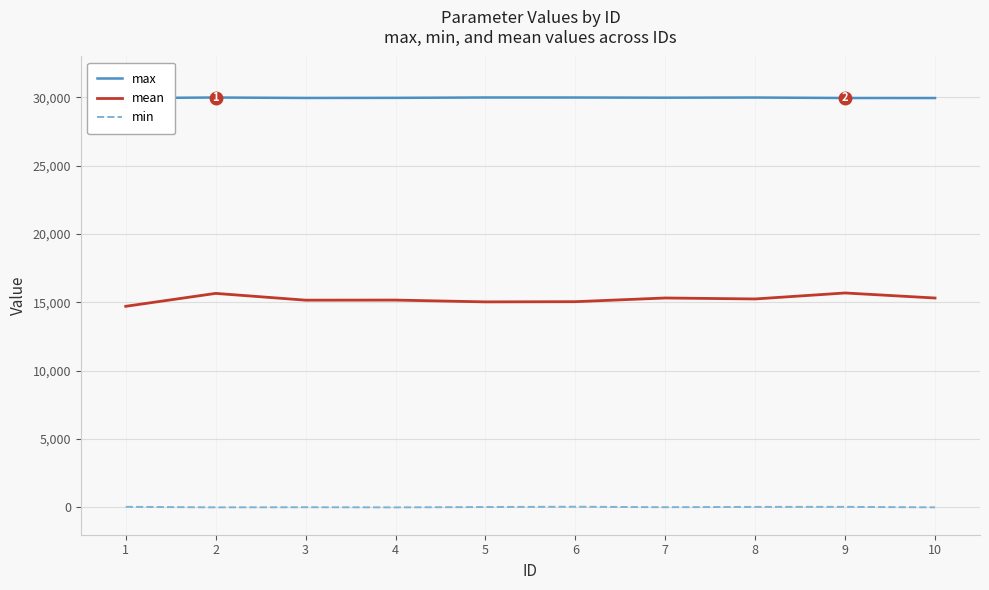

How many lines are shown in the chart?

3